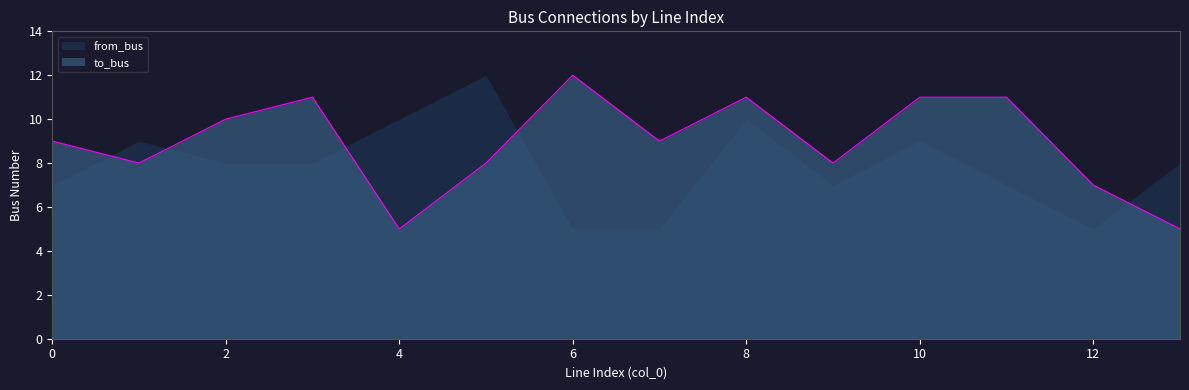

What is the average value?

9